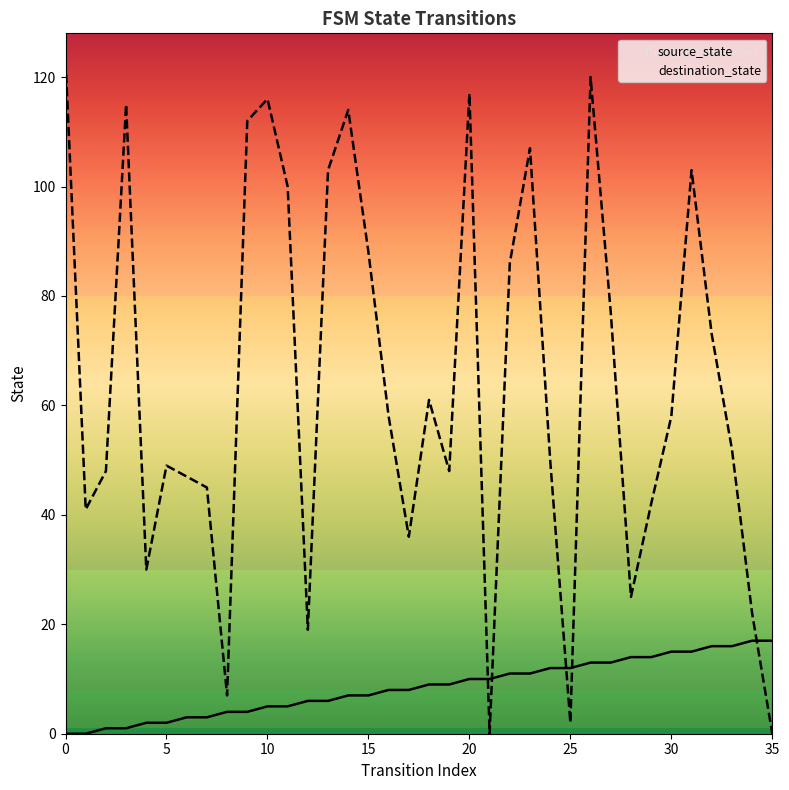

What is the difference between the maximum and minimum values in the destination_state series?

123